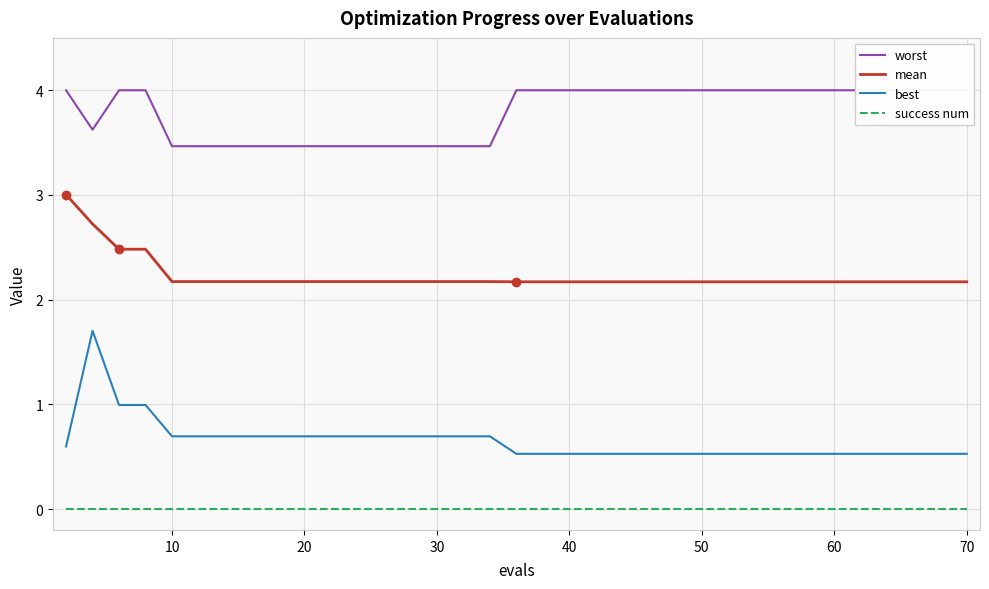

Which has a higher value, 30 or 9?

30